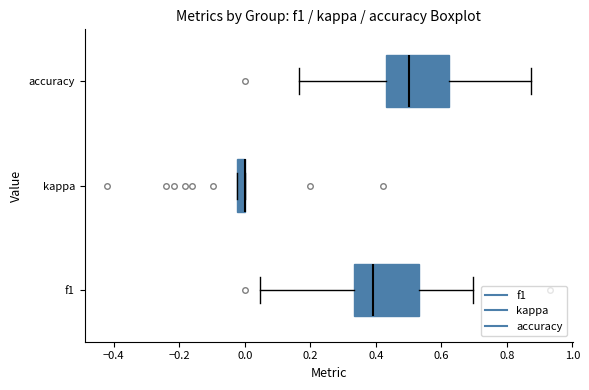

Where does the right whisker of the box for accuracy end on the x-axis? The values are not printed on the chart, so give them approximately, as read against the axis.

0.88